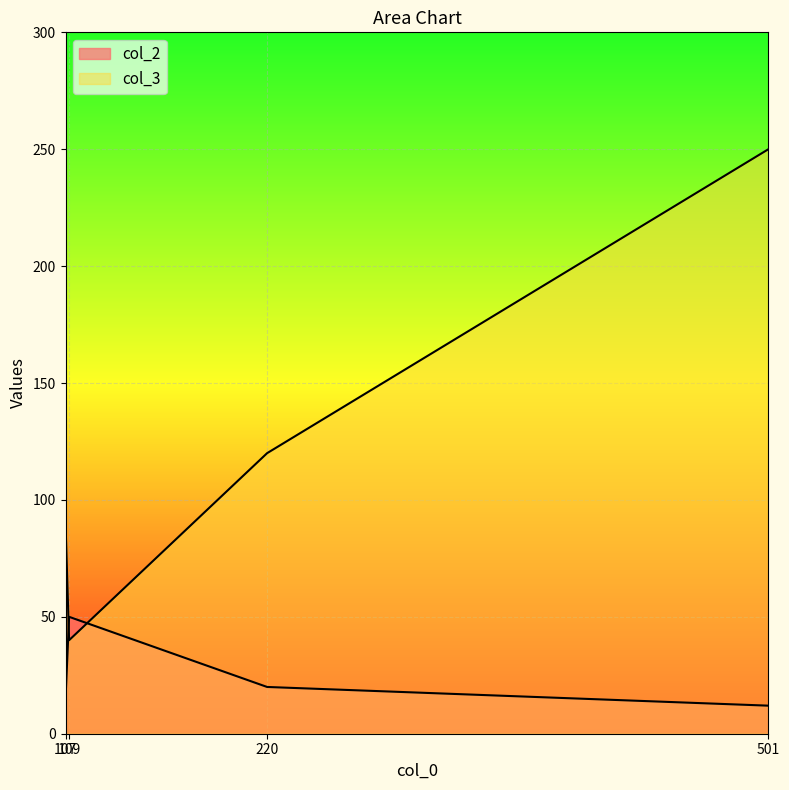

Rank the series by their maximum value, from lowest to highest.

col_2, col_3